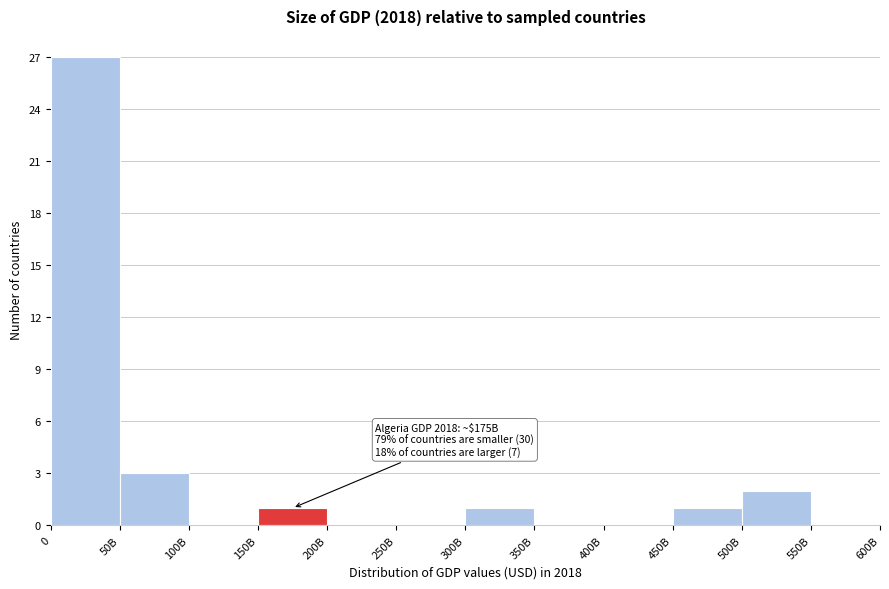

Reading right to left, what are all the values shown in this chart?

550B=0	500B=2	450B=1	400B=0	350B=0	300B=1	250B=0	200B=0	150B=1	100B=0	50B=3	0=27